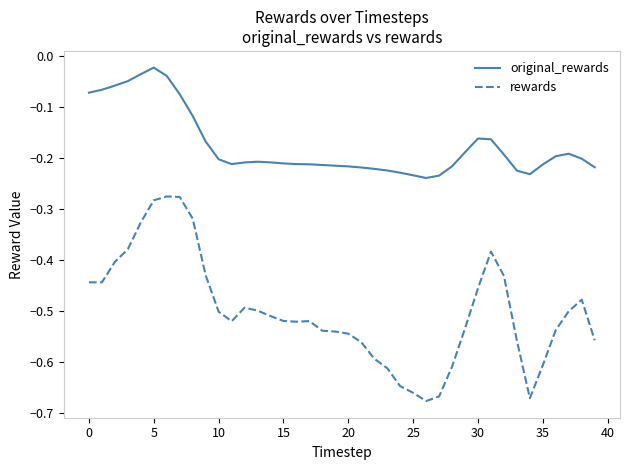

Rank the series by their average value, from highest to lowest.

original_rewards, rewards